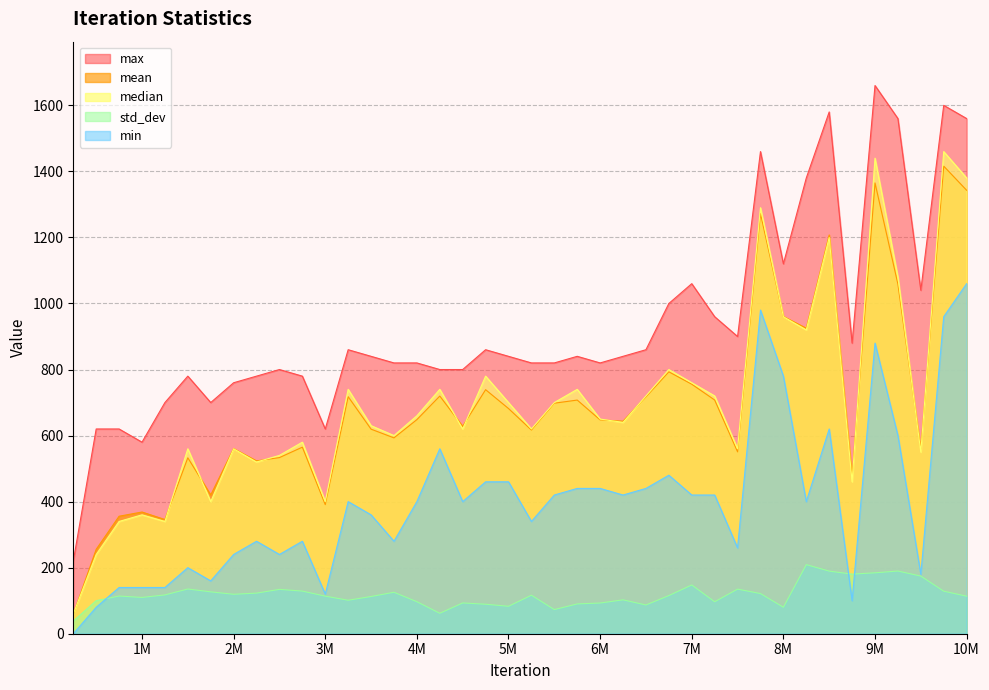

At which category is the sum across all series the highest?

9750000